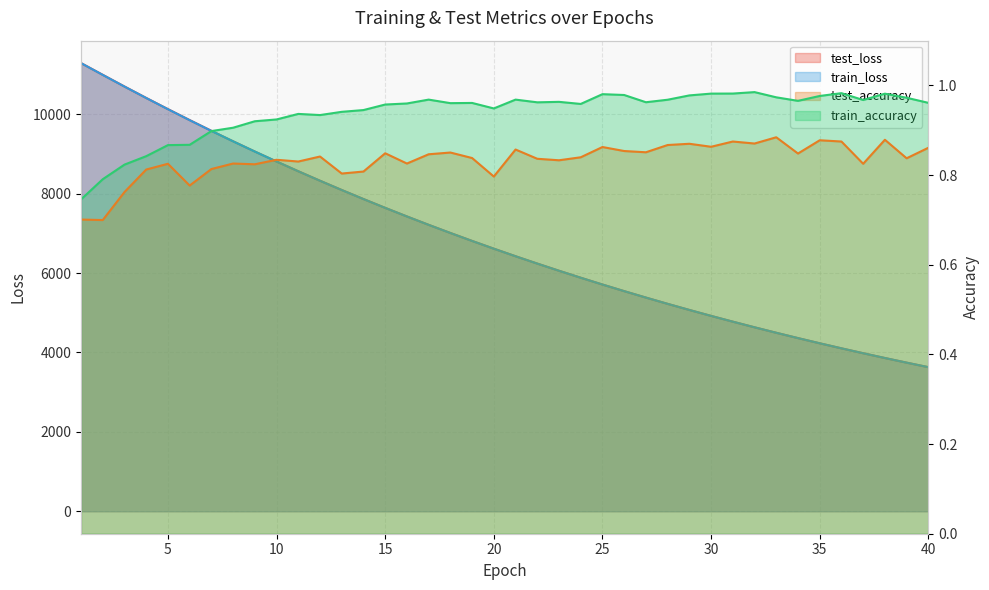

True or false: train_accuracy has more than 1 points higher than both neighbors.

True